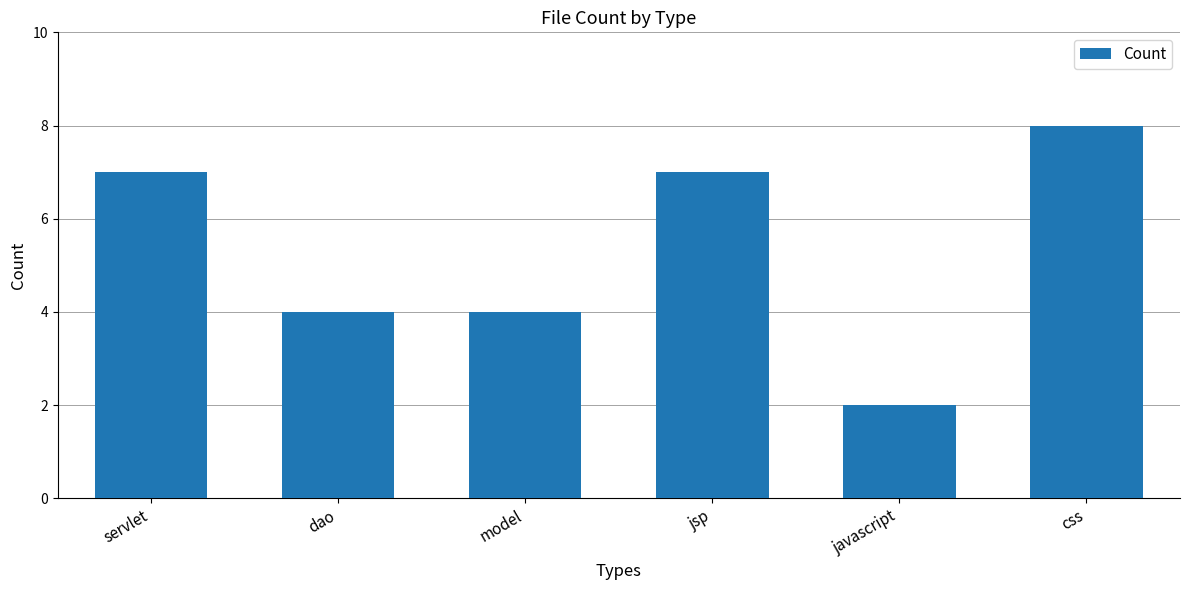

The value at css is 2. True or false?

False